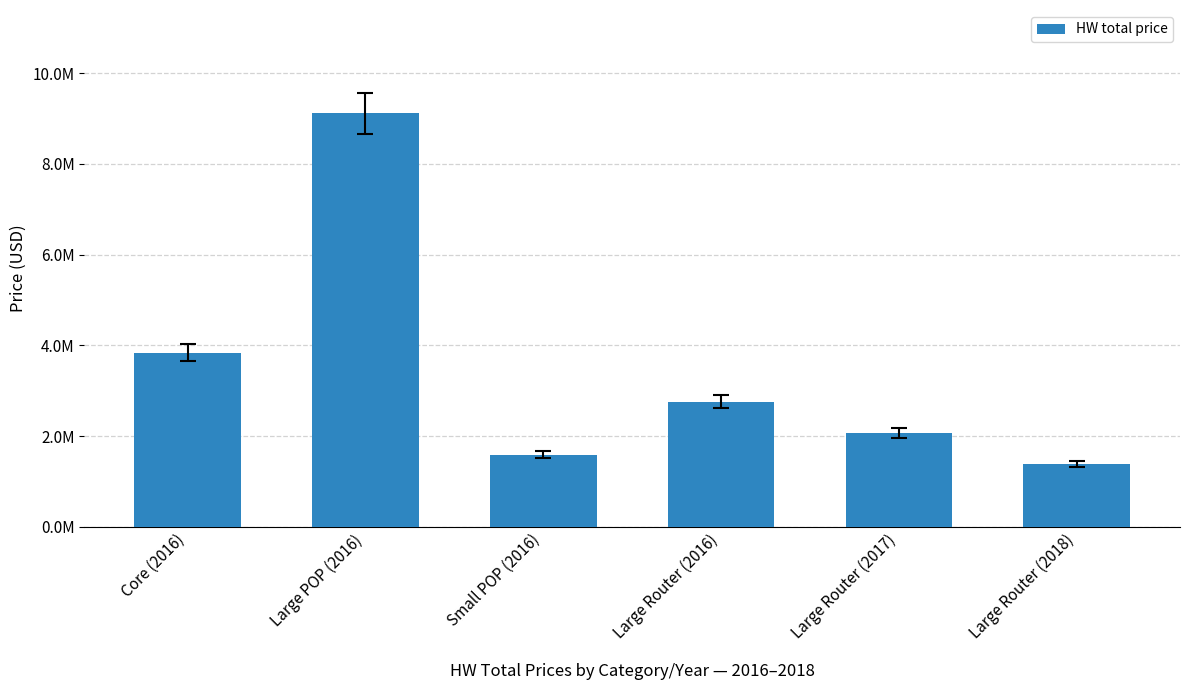

At which category does the chart reach its peak across all series?

Large POP (2016)